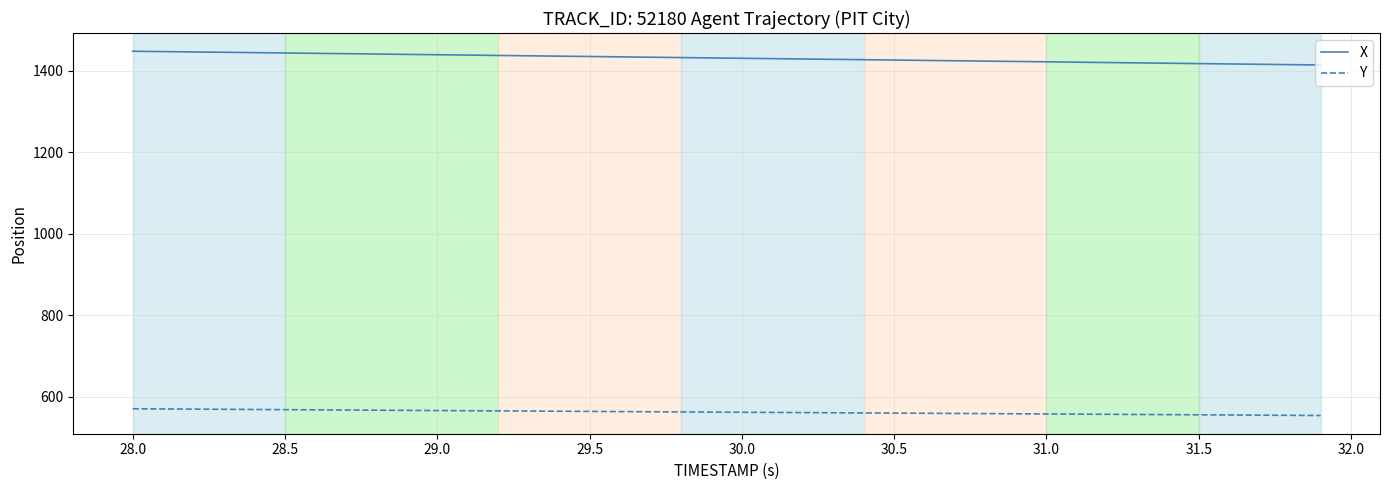

List the series in order of their peak value, highest first.

X, Y